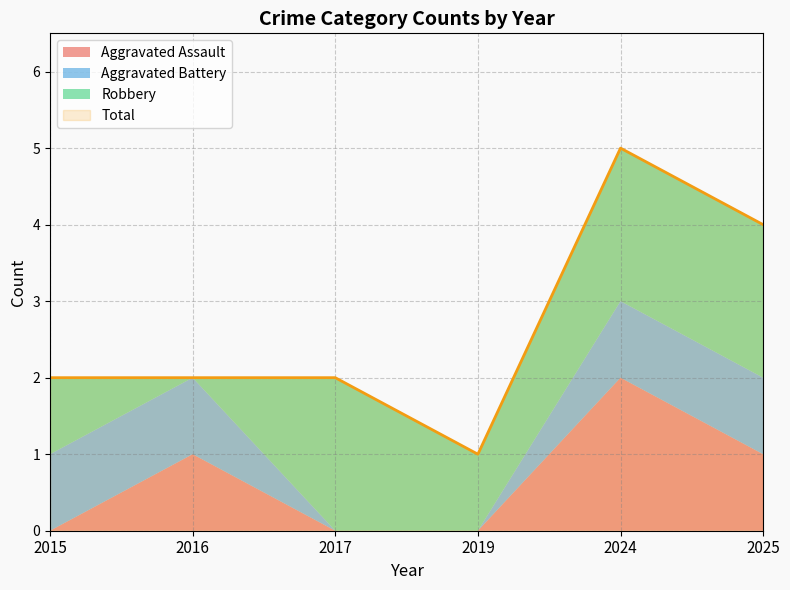

How many data points in Aggravated Assault are less than 1?

3